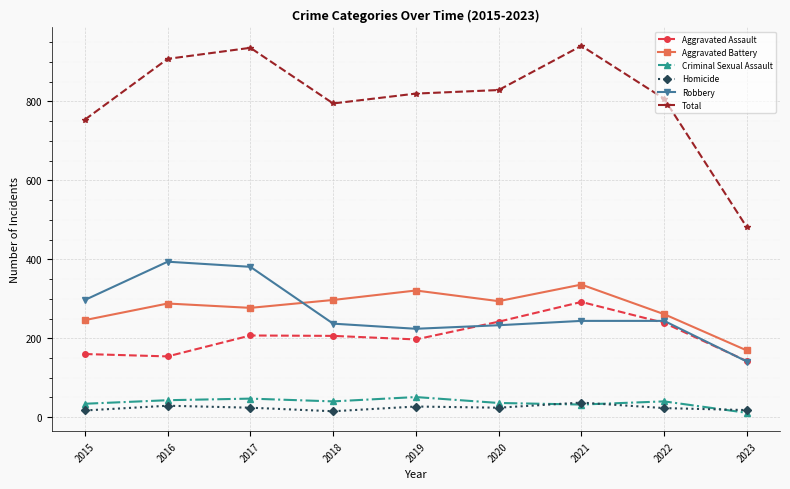

How many interior local peaks does the Criminal Sexual Assault series have?

3